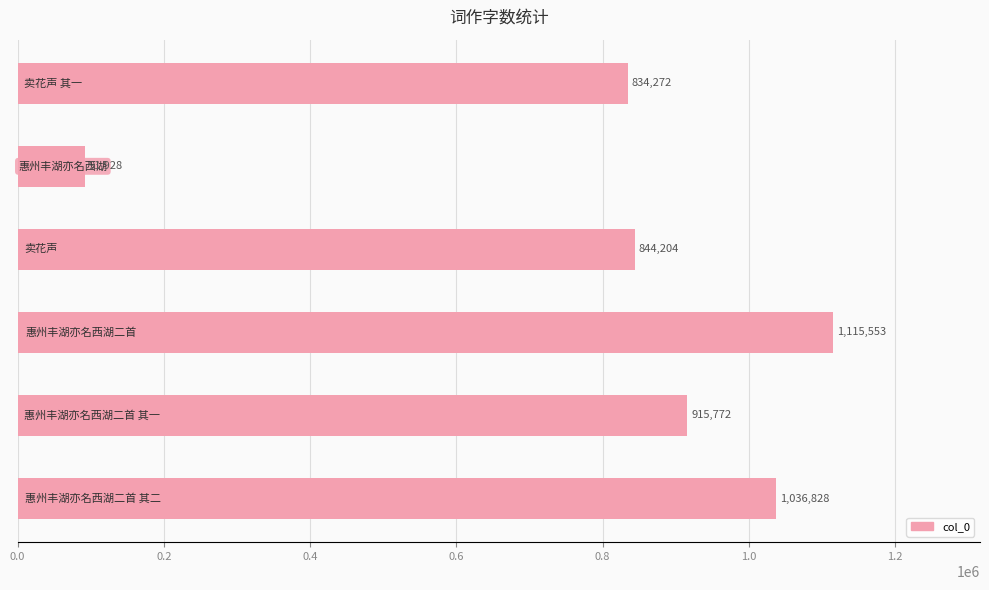

What is the value of the 6th bar from the top?

1036828